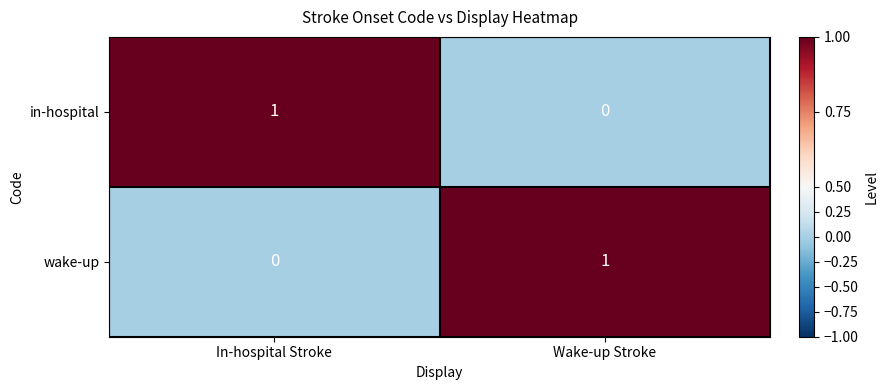

The wake-up series shows 0 at In-hospital Stroke. True or false?

True